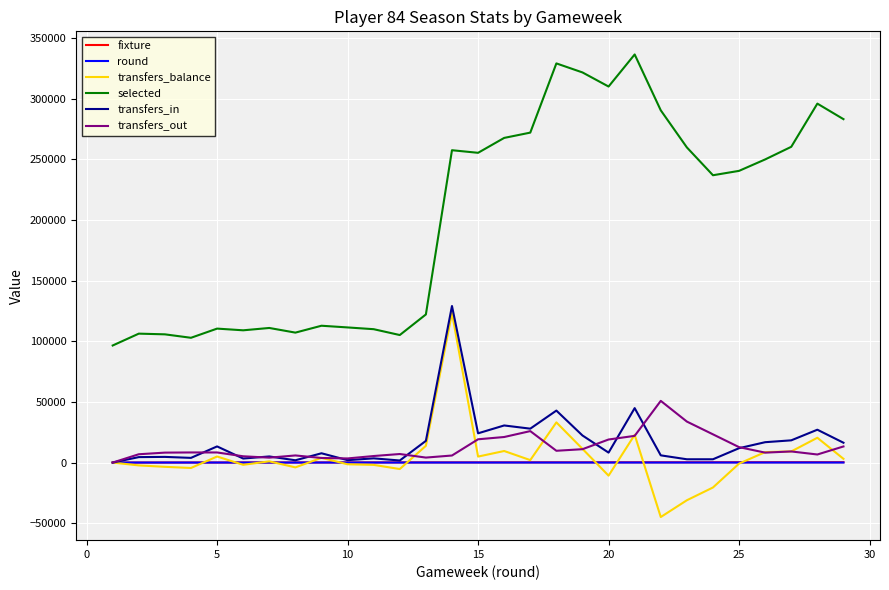

Which series has the largest total across all categories?

selected